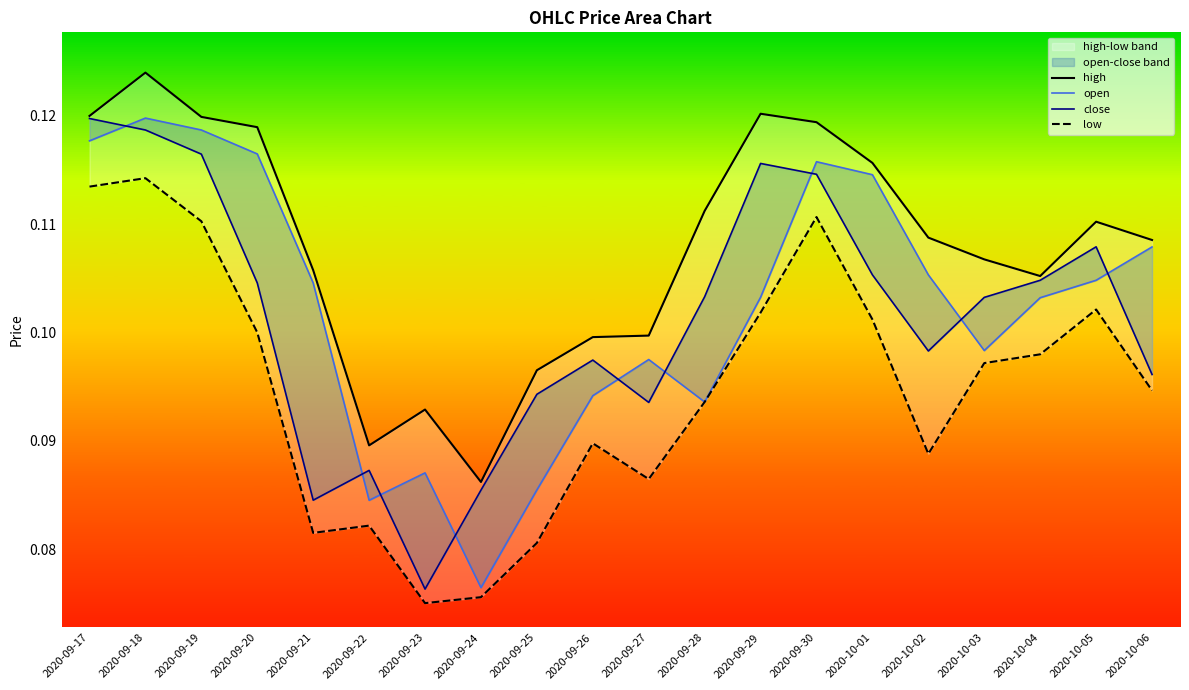

What is the label of the 5th point from the right?

2020-10-02